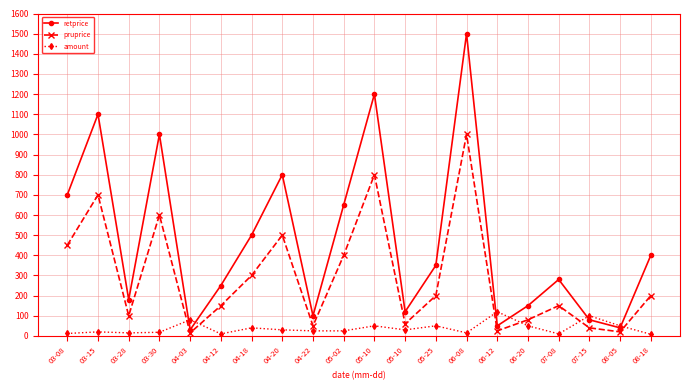

List the series in order of their peak value, highest first.

retprice, pruprice, amount